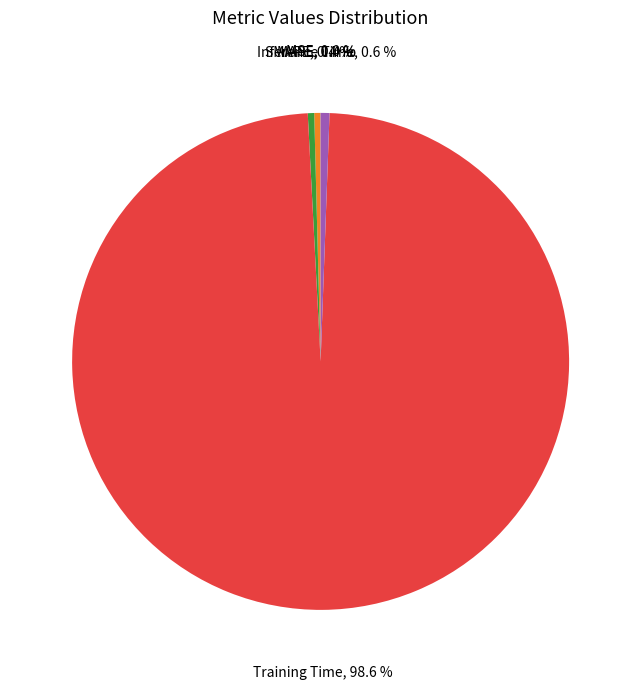

Is there any slice that represents more than half of the pie?

Yes